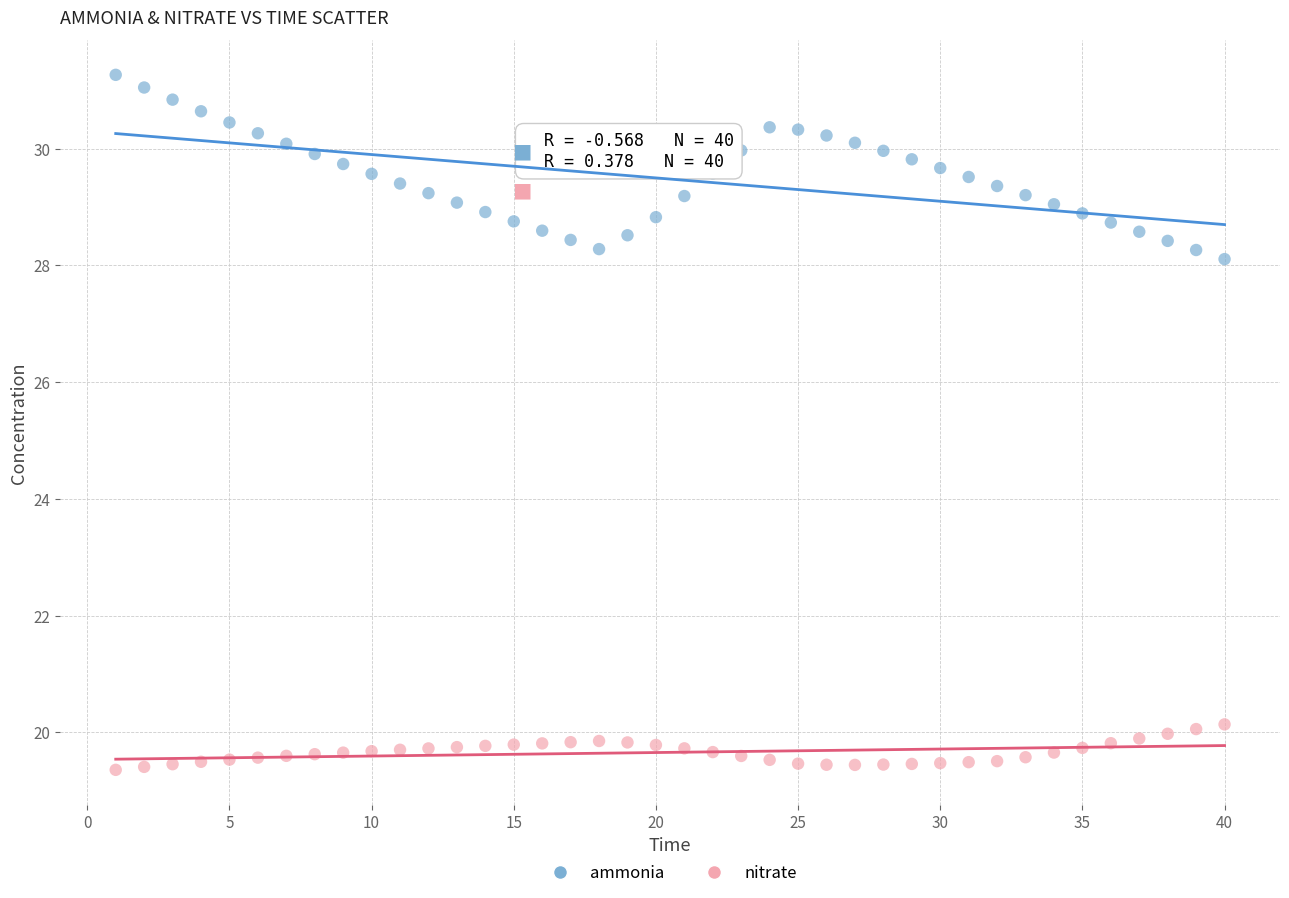

Which series contains the lowest Y value?

nitrate